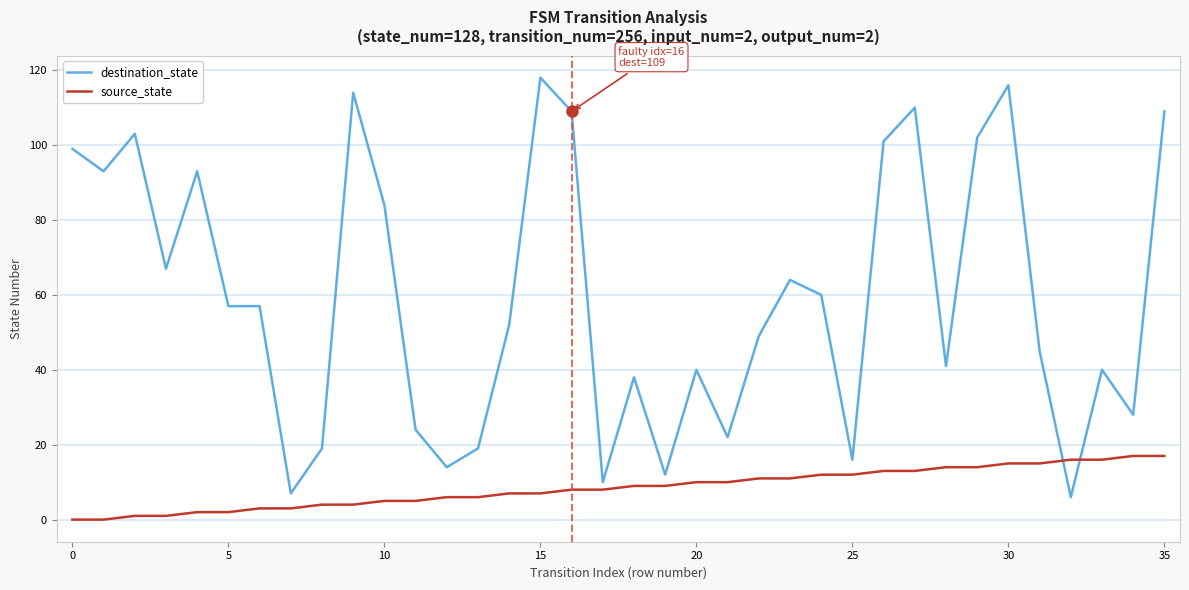

What is the sum of all destination_state values?

2138